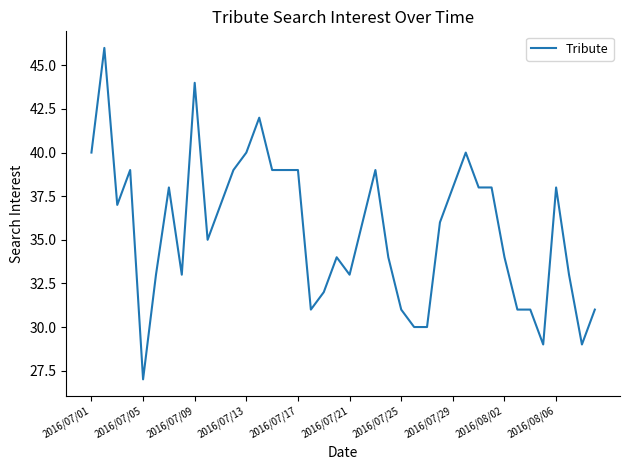

What is the maximum value shown in the chart?

46